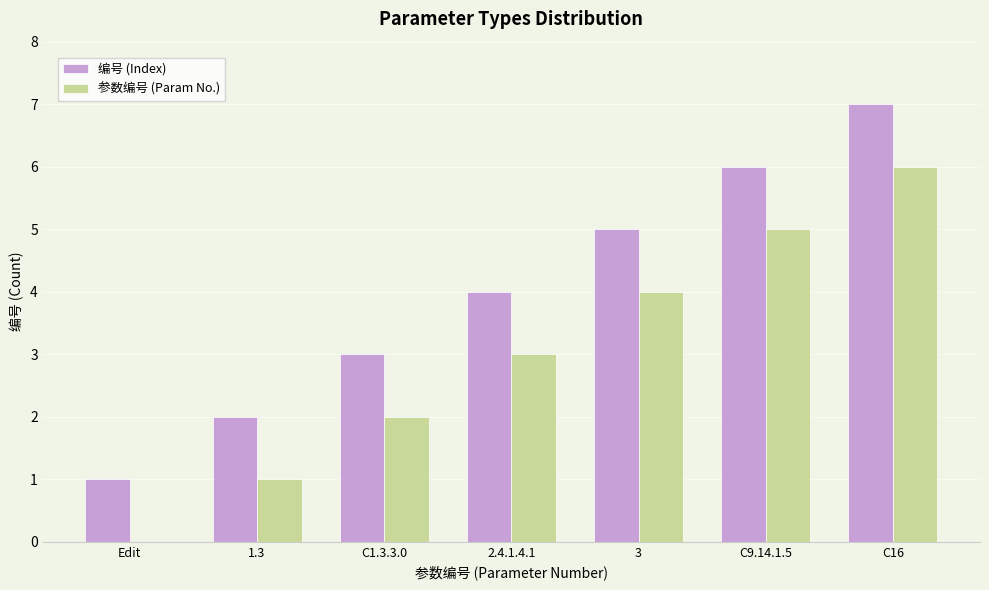

What is the greatest value displayed?

7